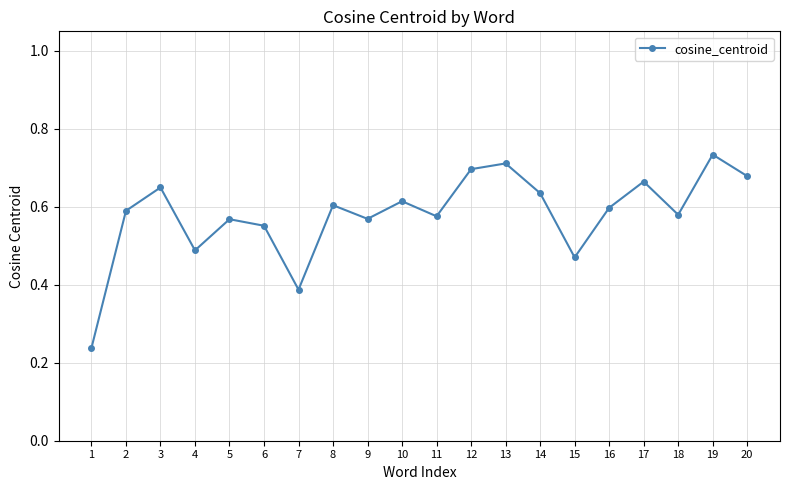

At which category does the data reach its first local peak?

3